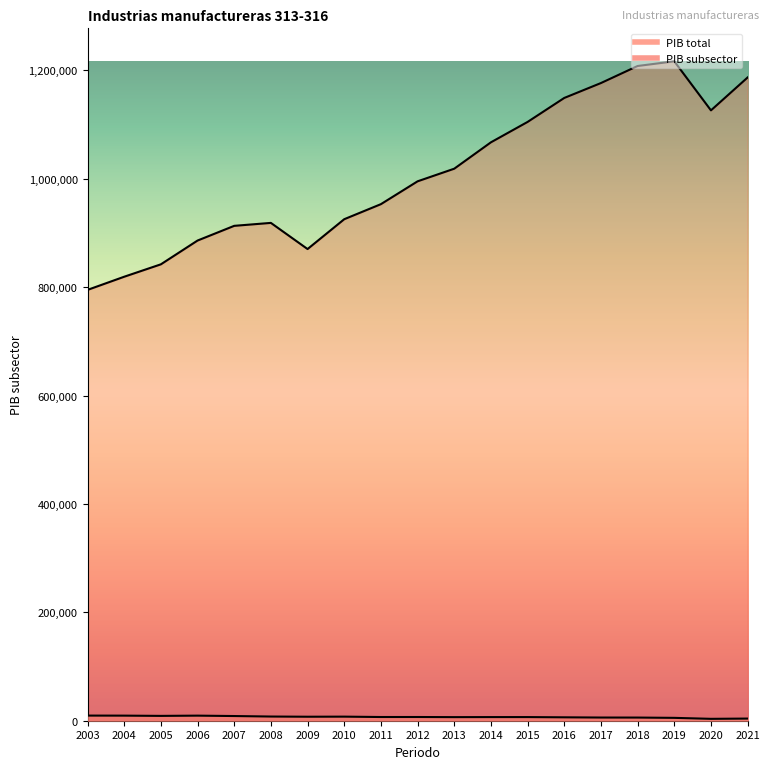

What is the difference between the PIB values at 2016 and 2004?

3096.3